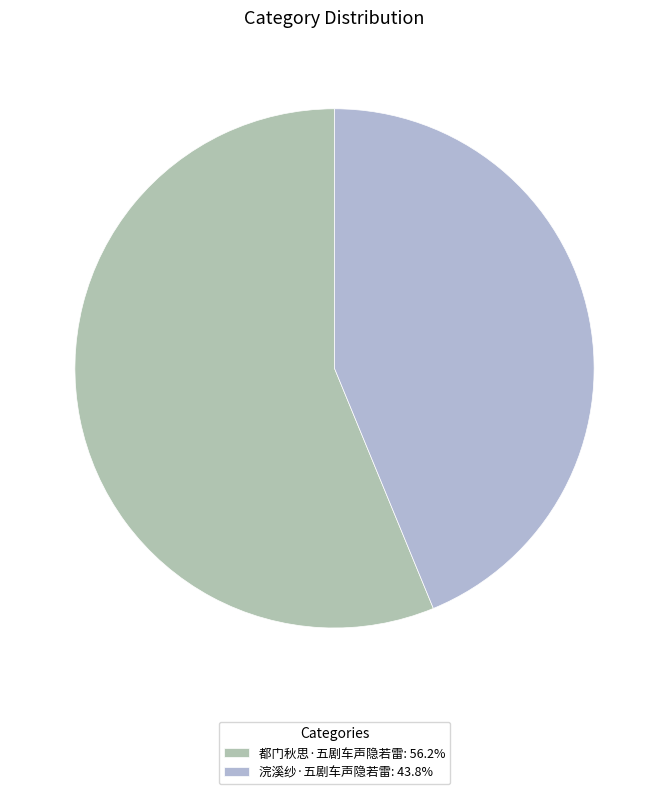

To the nearest percent, what is the difference between the 浣溪纱·五剧车声隐若雷 and 都门秋思·五剧车声隐若雷 slice percentages?

12%